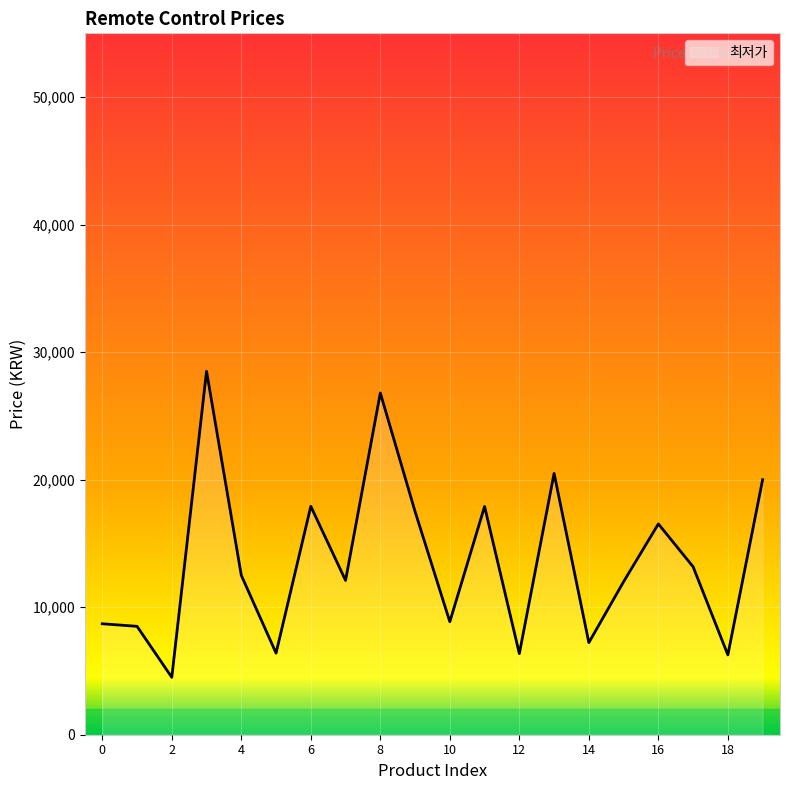

What is the difference between the maximum and minimum values?

24000